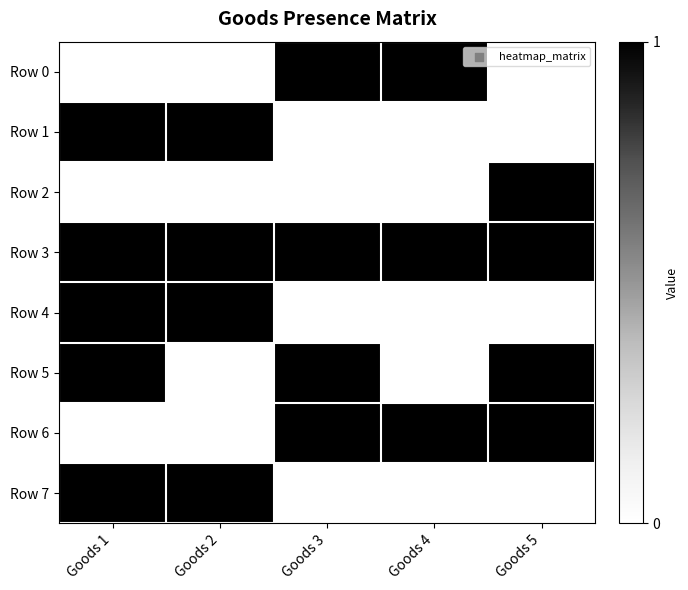

Reading right to left, list all the values displayed in this chart.

Row 0: Goods 5=0	Goods 4=1	Goods 3=1	Goods 2=0	Goods 1=0
Row 1: Goods 5=0	Goods 4=0	Goods 3=0	Goods 2=1	Goods 1=1
Row 2: Goods 5=1	Goods 4=0	Goods 3=0	Goods 2=0	Goods 1=0
Row 3: Goods 5=1	Goods 4=1	Goods 3=1	Goods 2=1	Goods 1=1
Row 4: Goods 5=0	Goods 4=0	Goods 3=0	Goods 2=1	Goods 1=1
Row 5: Goods 5=1	Goods 4=0	Goods 3=1	Goods 2=0	Goods 1=1
Row 6: Goods 5=1	Goods 4=1	Goods 3=1	Goods 2=0	Goods 1=0
Row 7: Goods 5=0	Goods 4=0	Goods 3=0	Goods 2=1	Goods 1=1